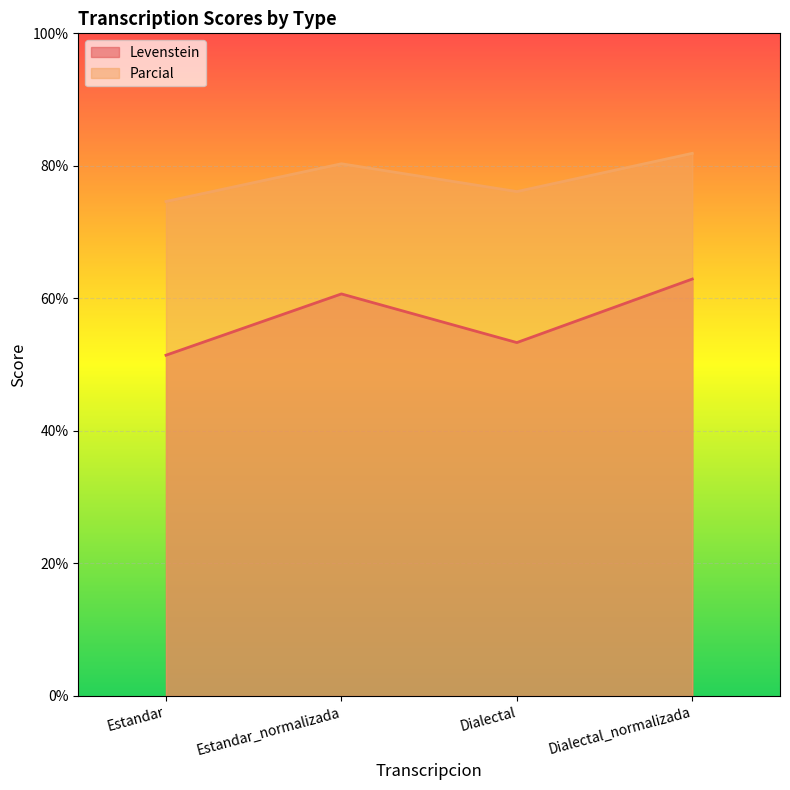

Reading left to right, extract all data points from this chart.

Levenstein: 51.4	60.7	53.3	62.9
Parcial: 74.6	80.3	76.1	81.9